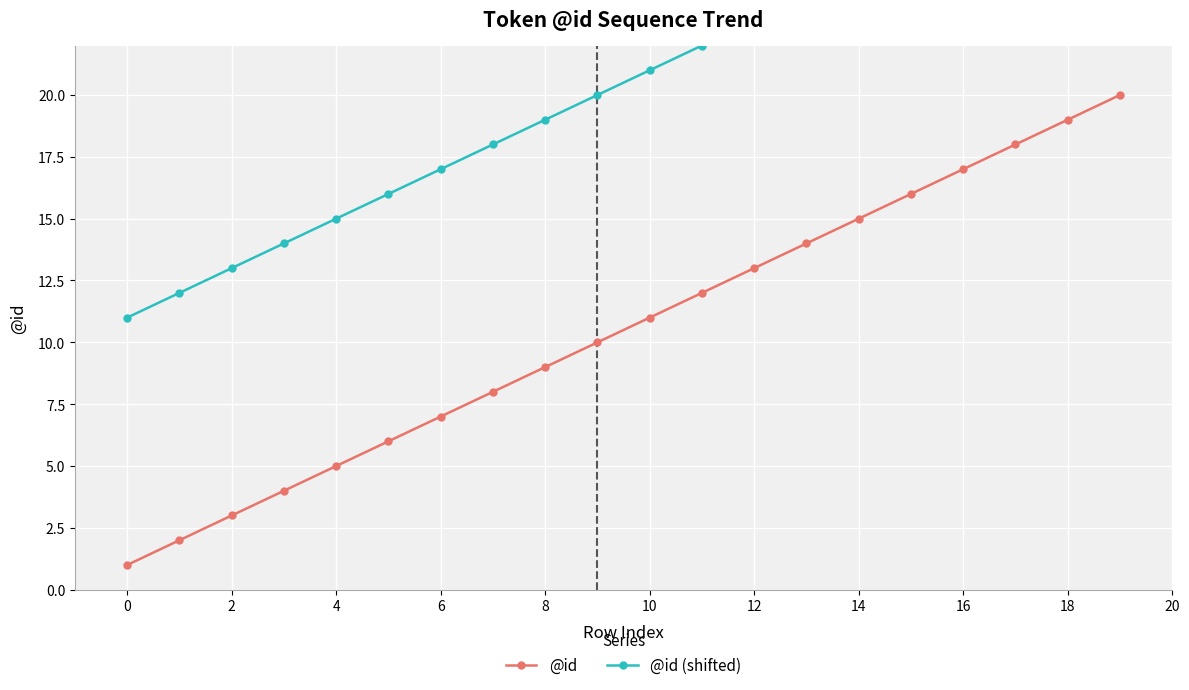

Reading right to left, what are all the values shown in this chart?

@id: 20	19	18	17	16	15	14	13	12	11	10	9	8	7	6	5	4	3	2	1
@id (shifted): 30	29	28	27	26	25	24	23	22	21	20	19	18	17	16	15	14	13	12	11